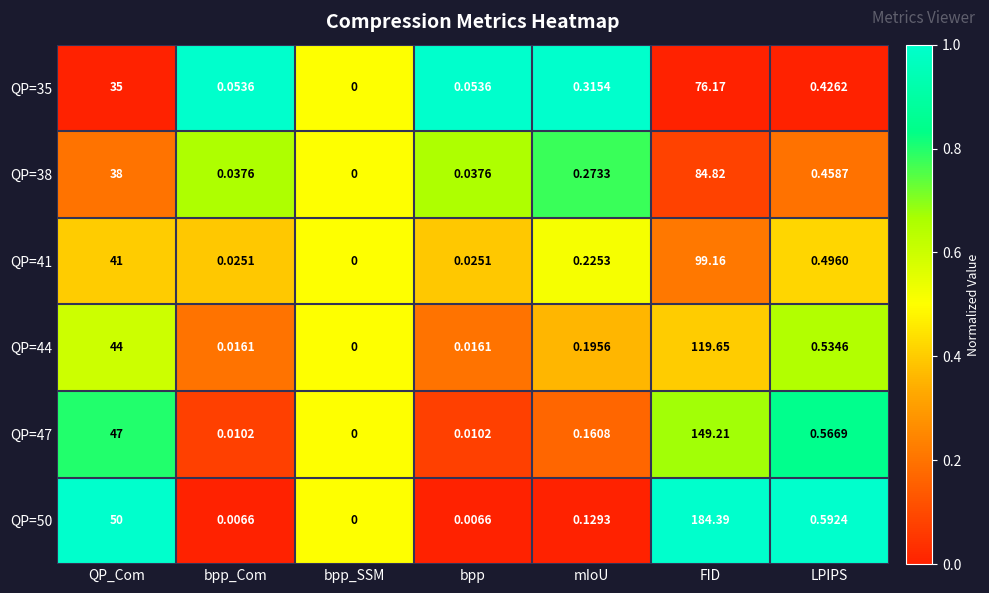

At which category is the sum across all series the highest?

FID